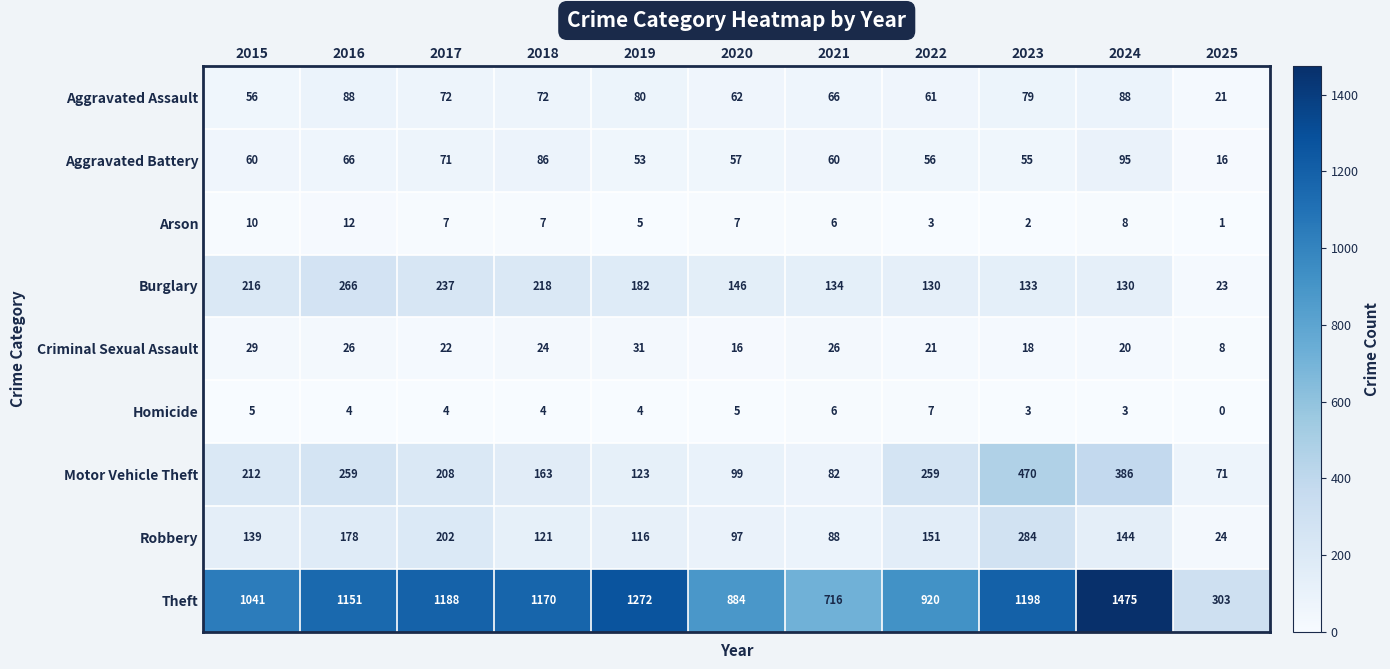

Which series has the widest spread of values?

Theft